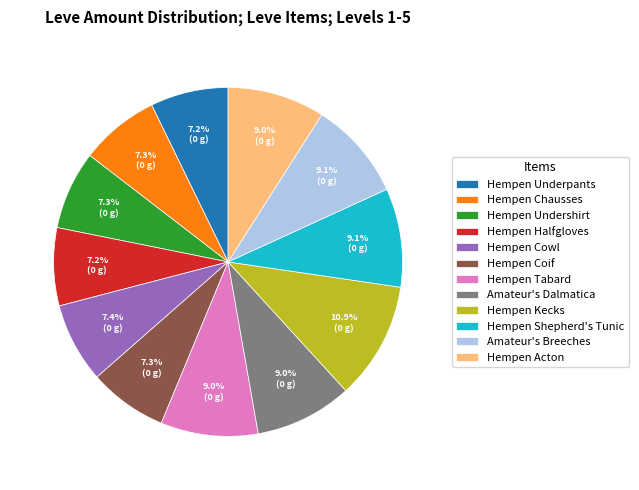

To the nearest percent, what is the difference between the Hempen Tabard and Hempen Kecks slice percentages?

2%